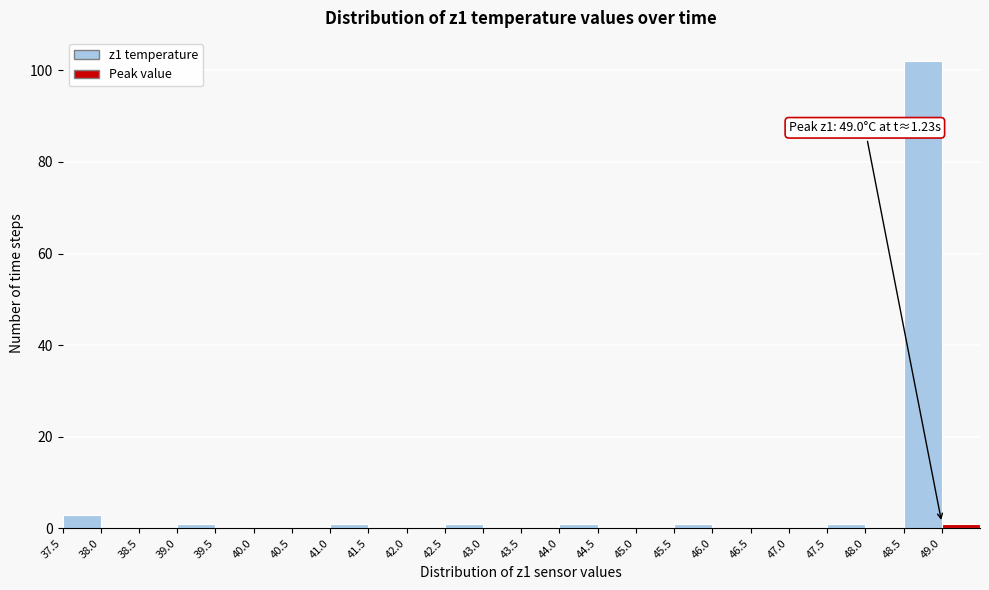

Which range on the x-axis has the tallest bar?

48.5 to 49.0